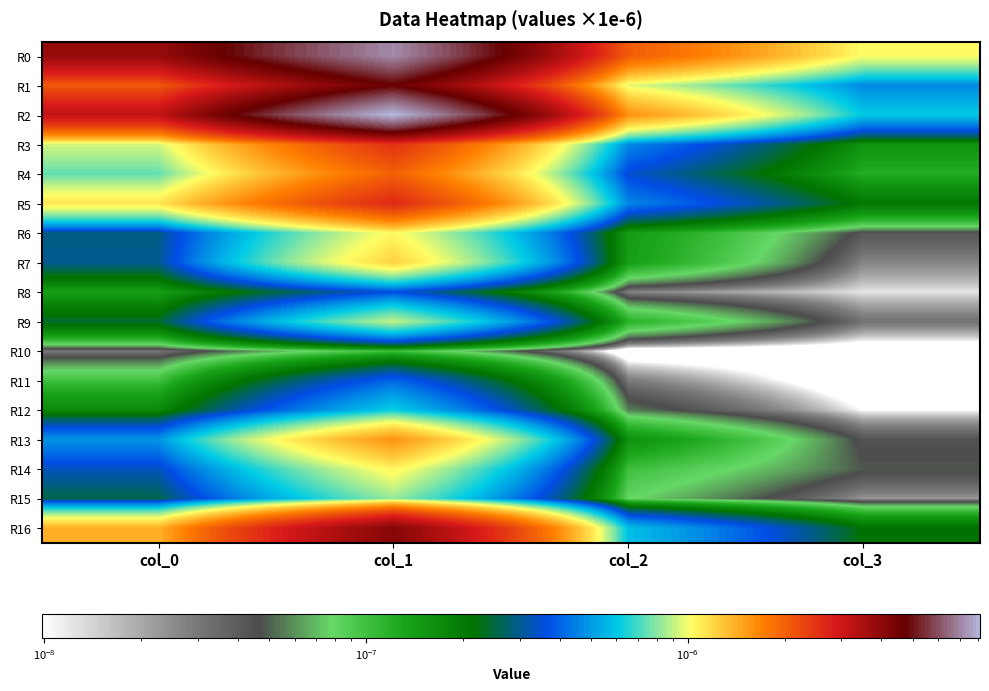

Count the number of categories in the chart.

4